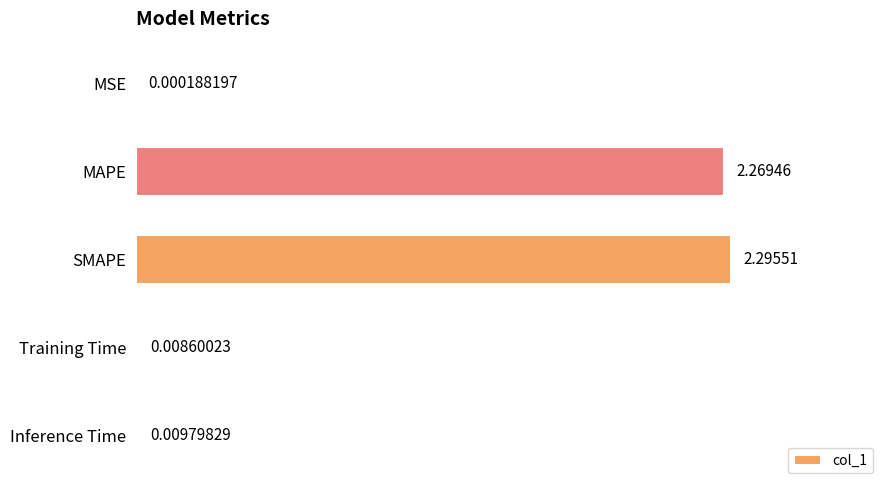

At which label is the value closest to 1?

Inference Time